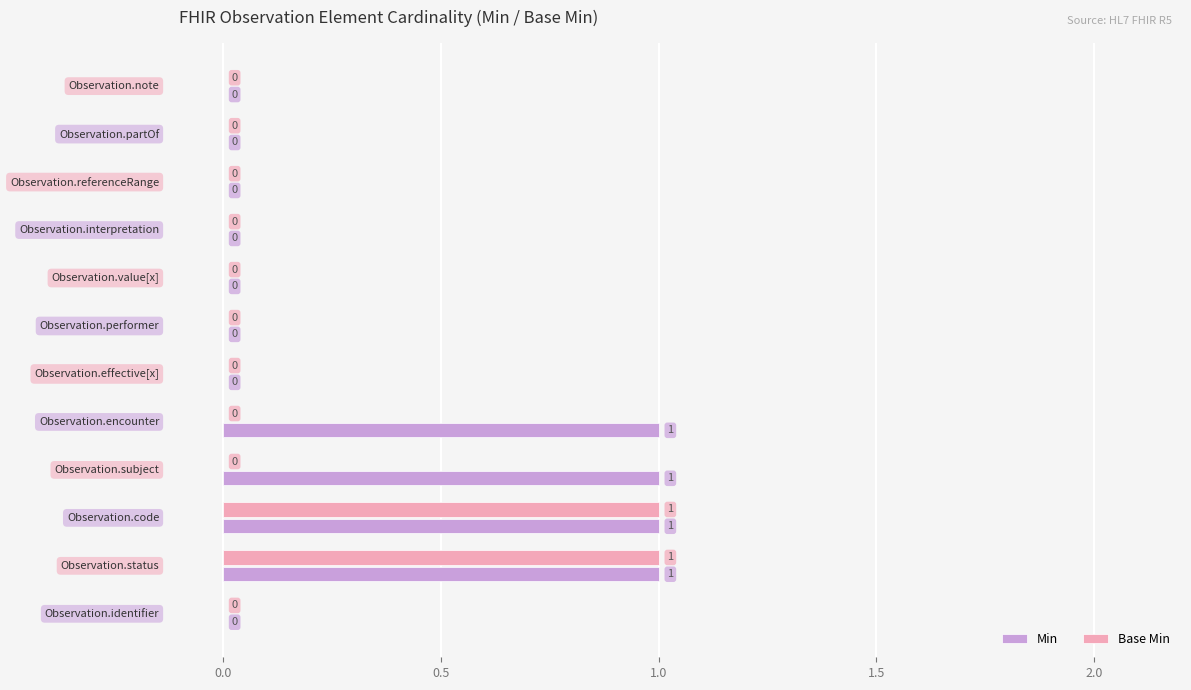

What is the sum of all Min values?

4